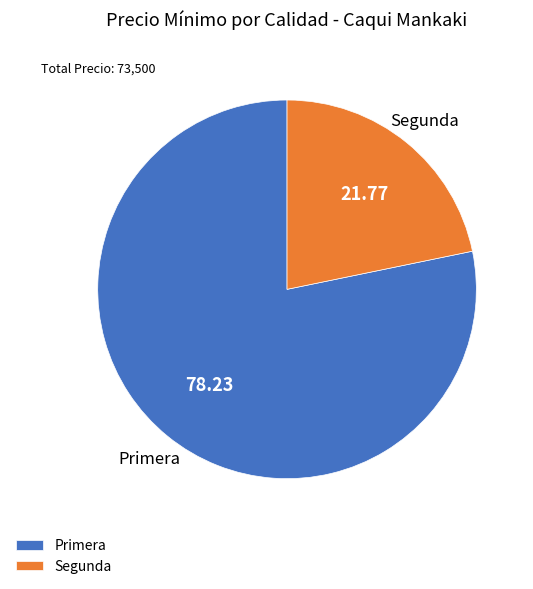

Which has a higher value, Segunda or Primera?

Primera